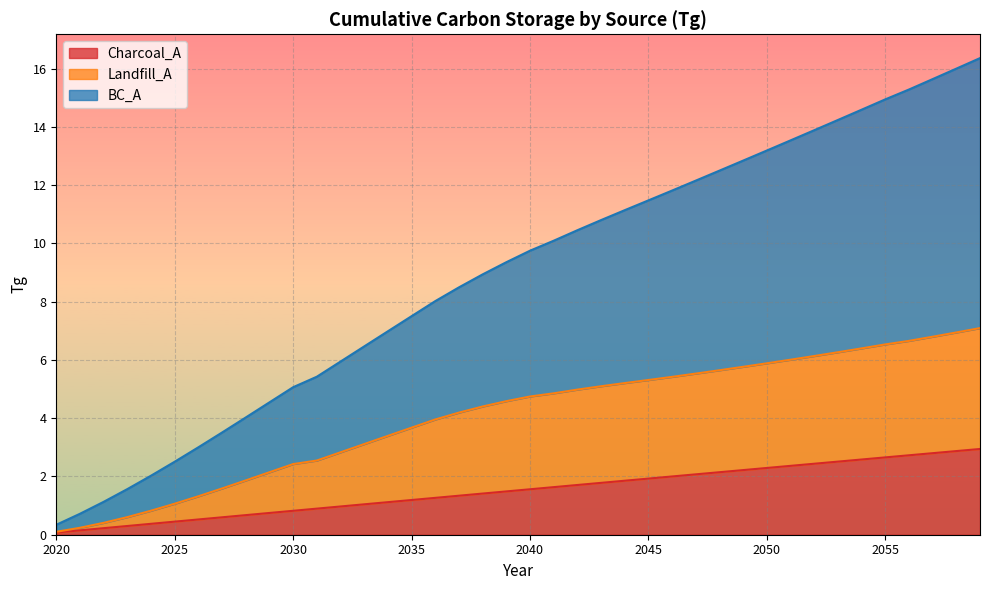

Count the number of categories in the chart.

40